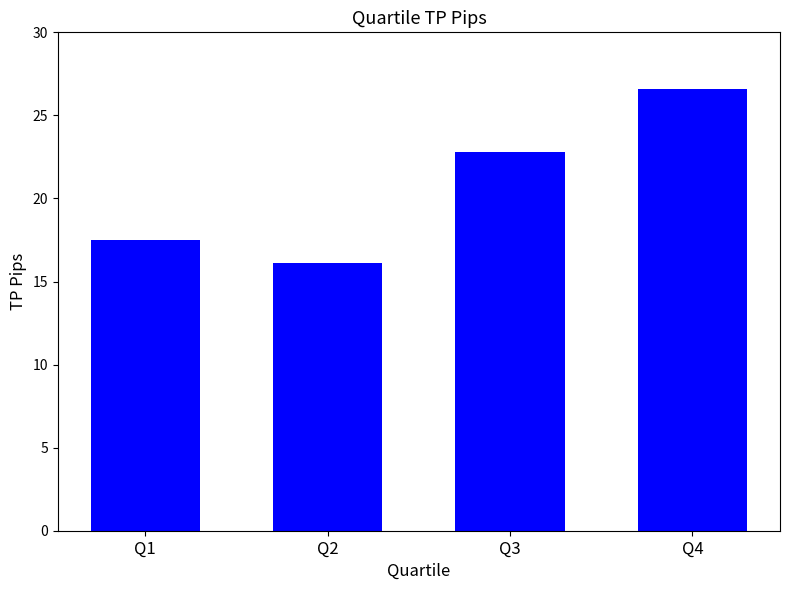

How many data points are above 22?

2